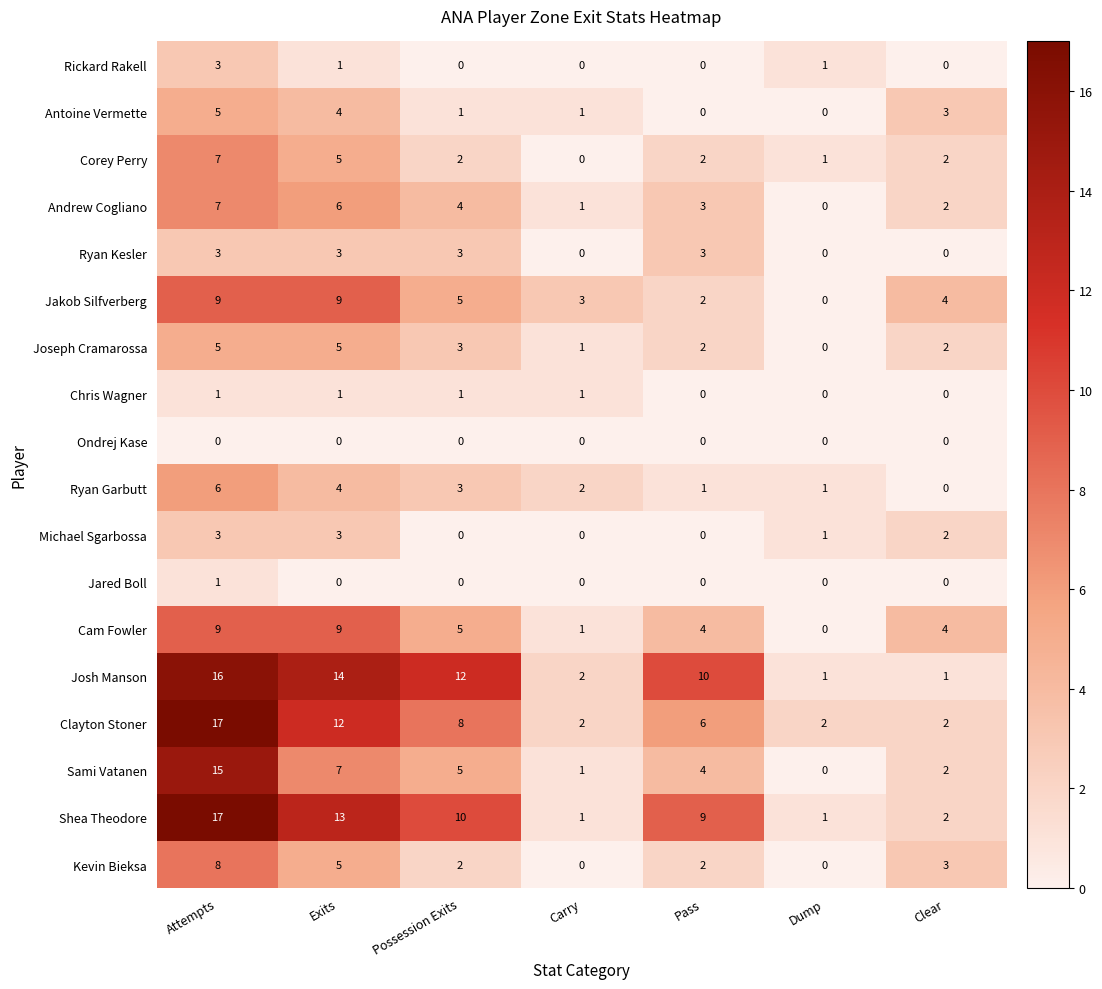

What is the spread (max minus min) of values at Carry?

3